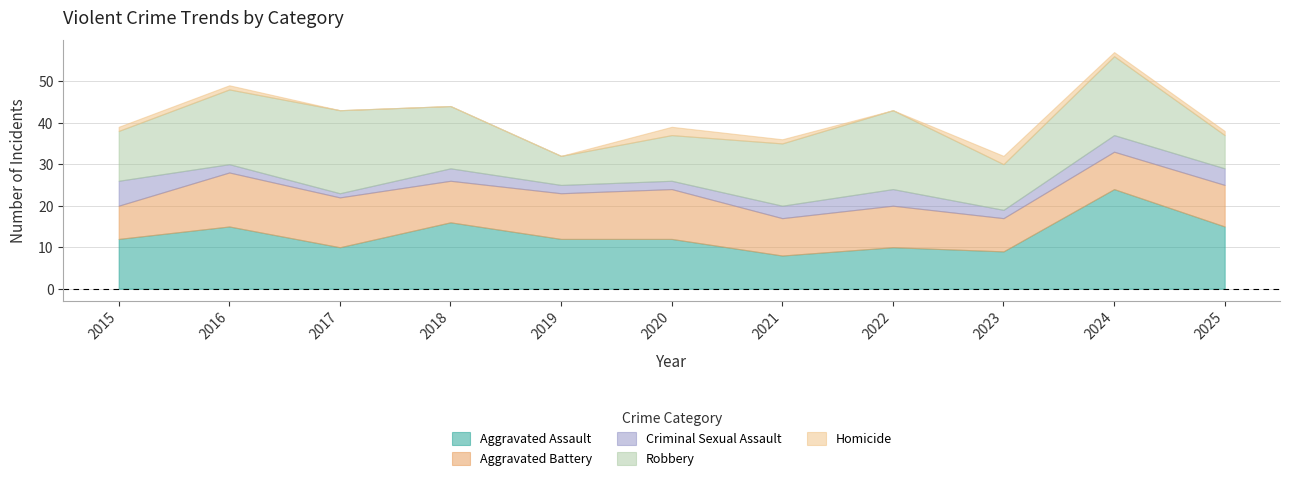

What is the average value of the Homicide series?

1